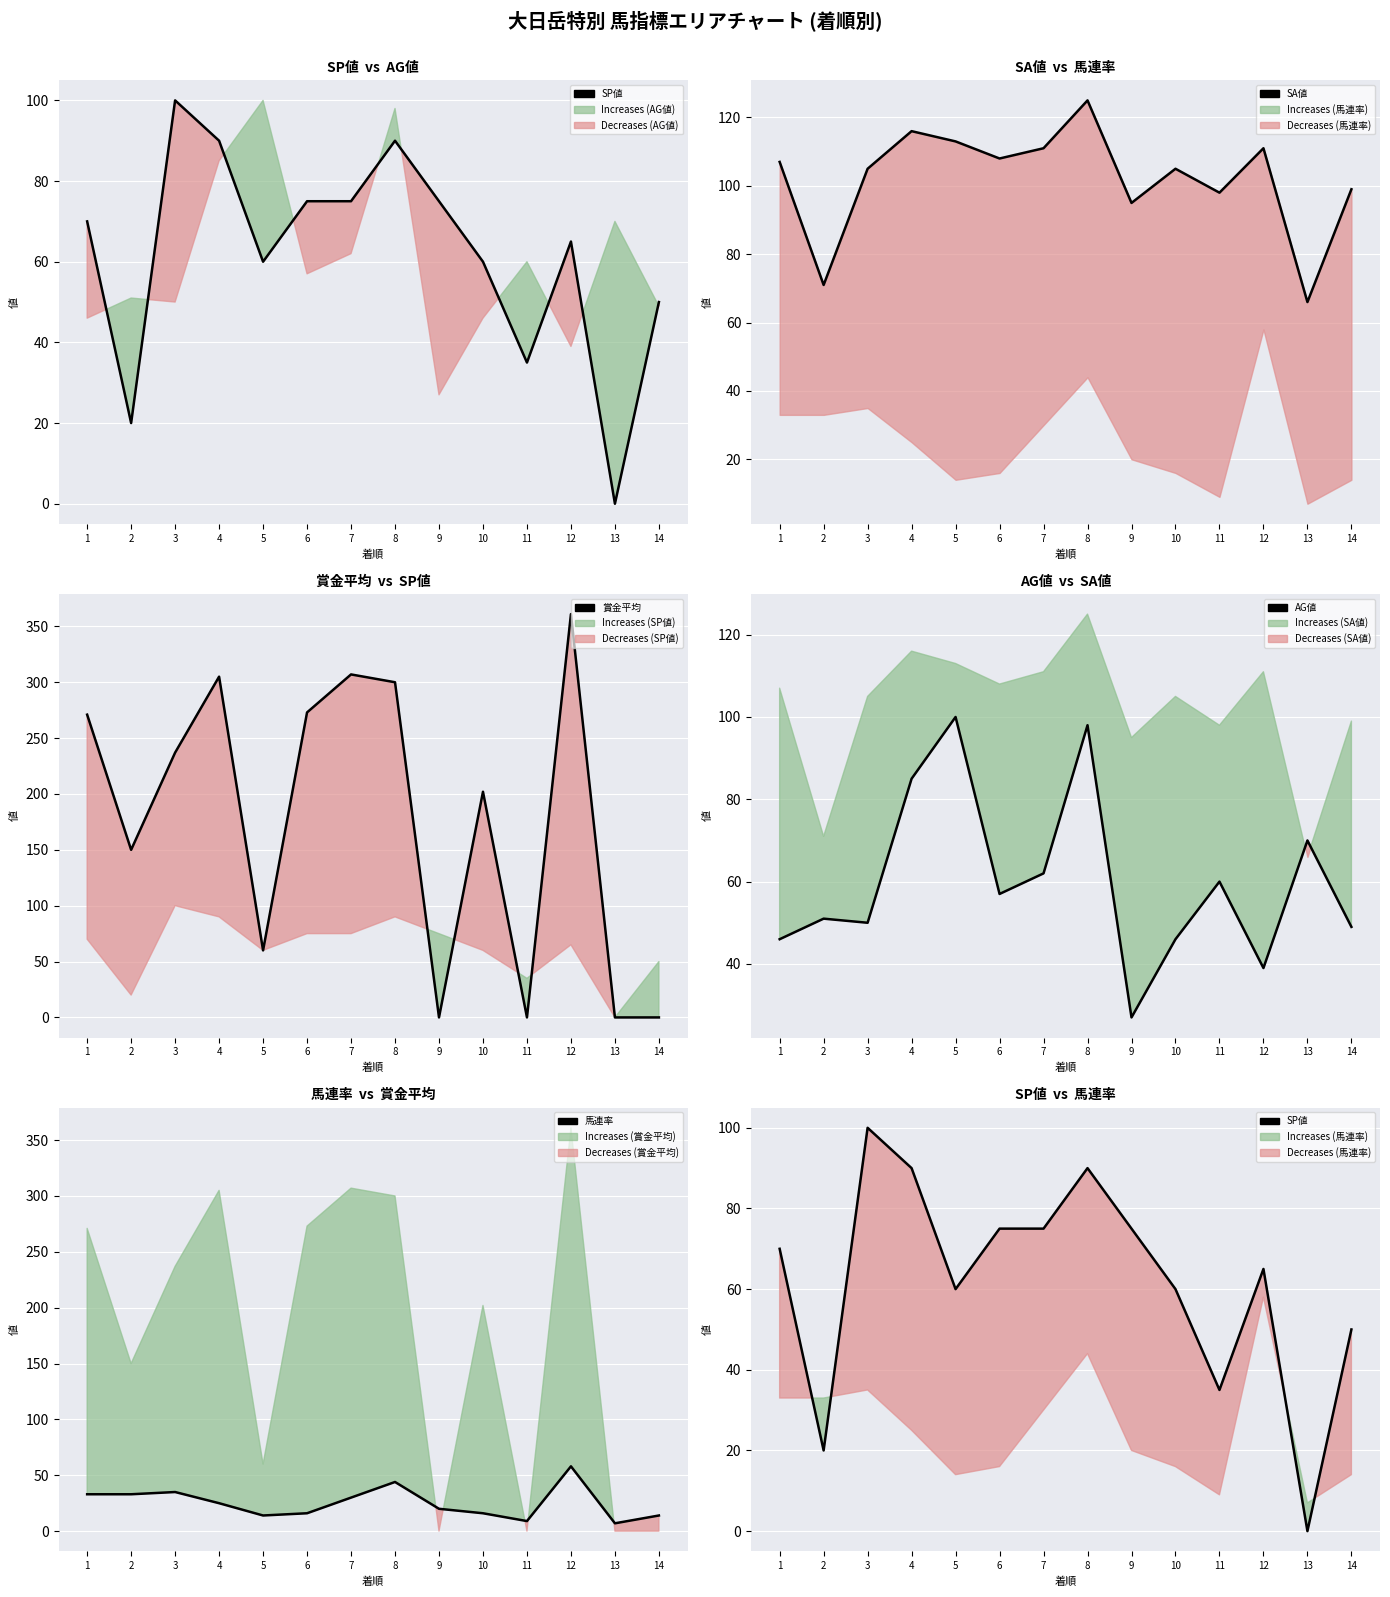

What is the total value across all series at 6?

529